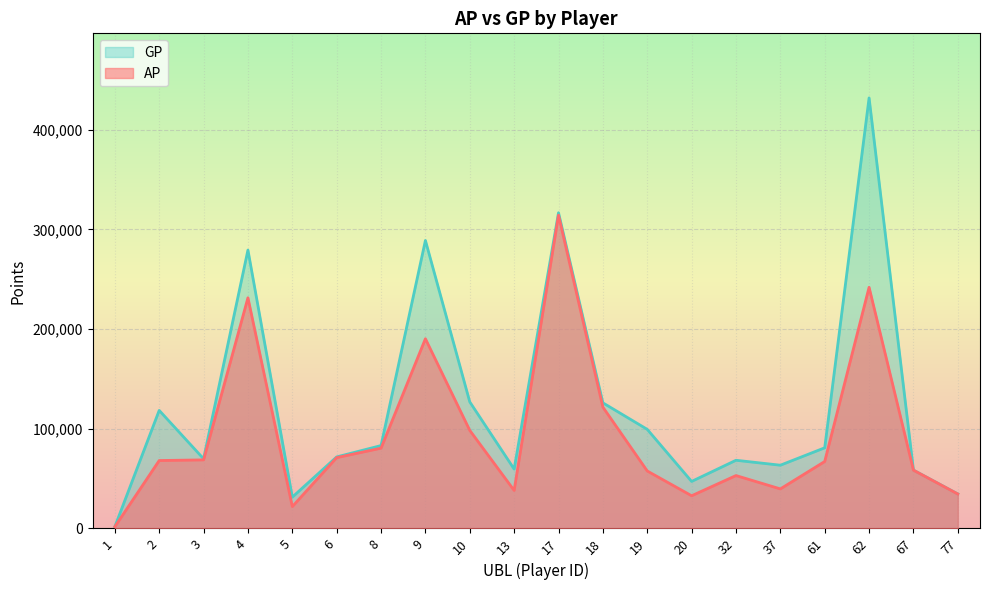

True or false: AP and GP cross at least once.

False